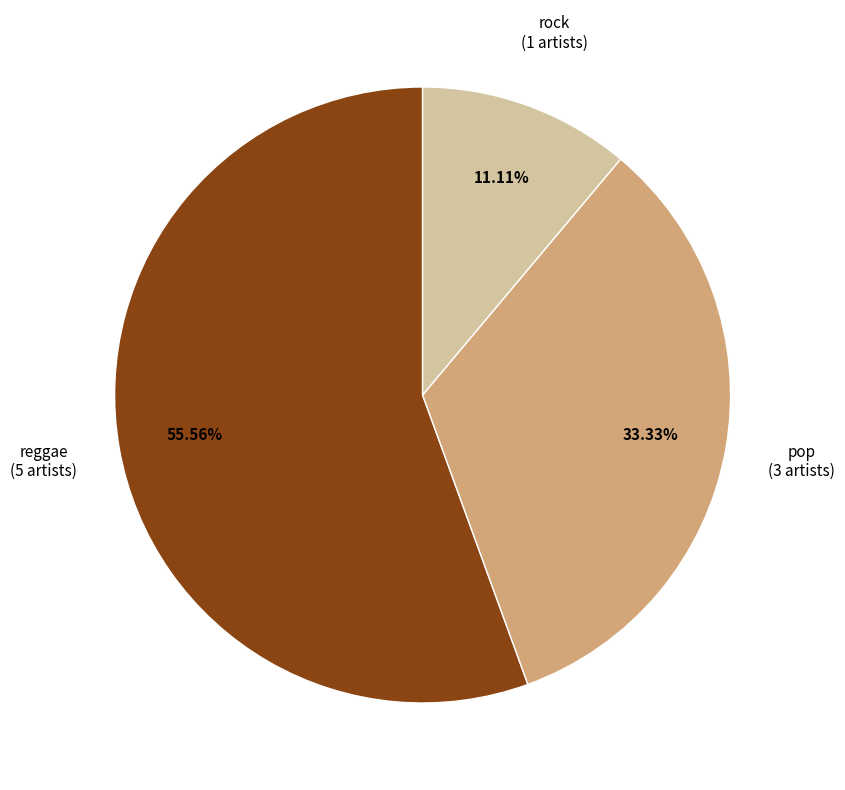

Rank the categories by value from highest to lowest.

reggae, pop, rock